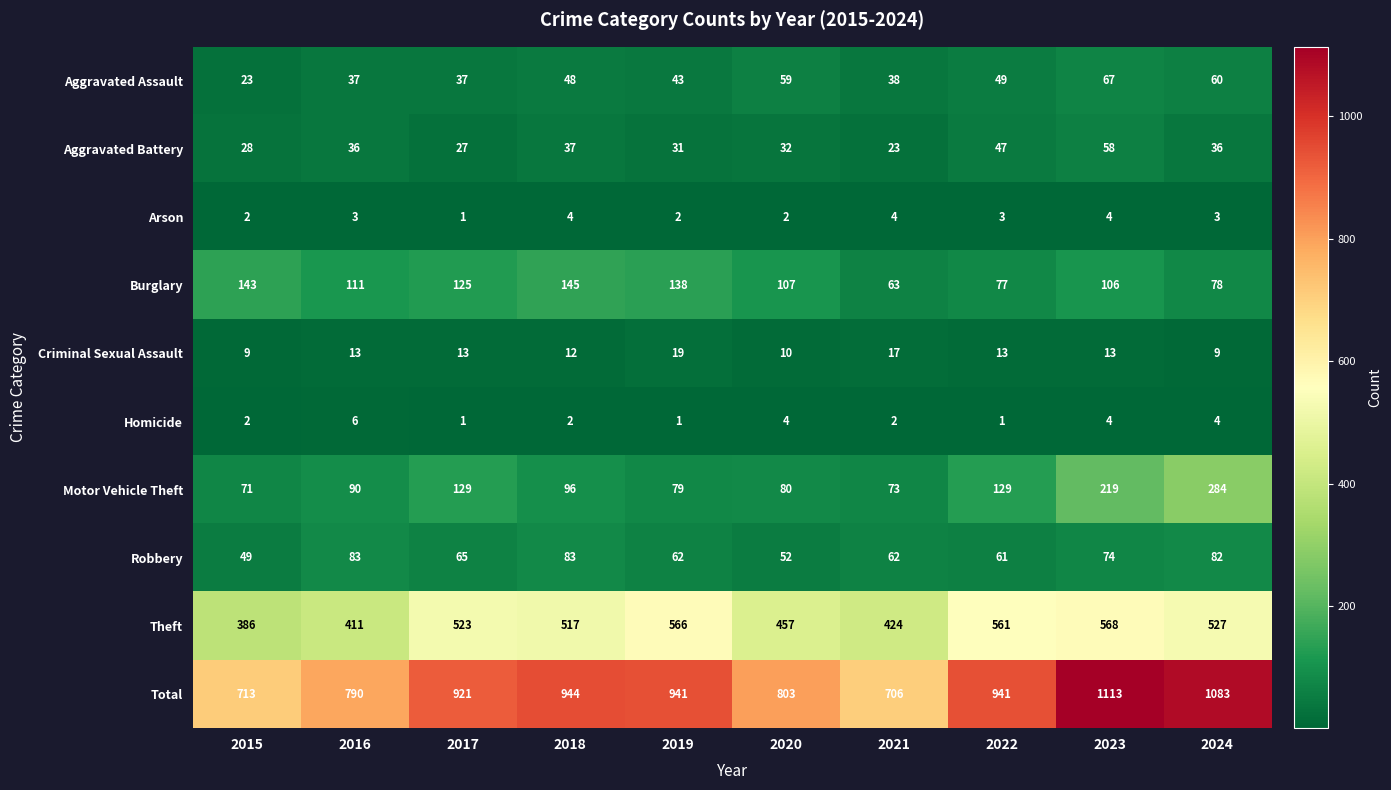

At which category does the chart reach its peak across all series?

2023